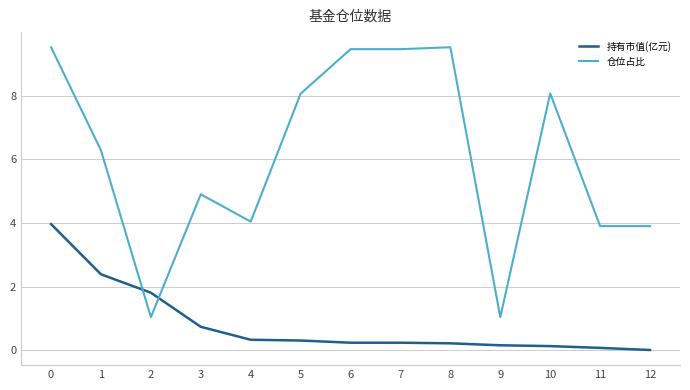

After their last crossing, which series has the higher values: 仓位占比 or 持有市值(亿元)?

仓位占比